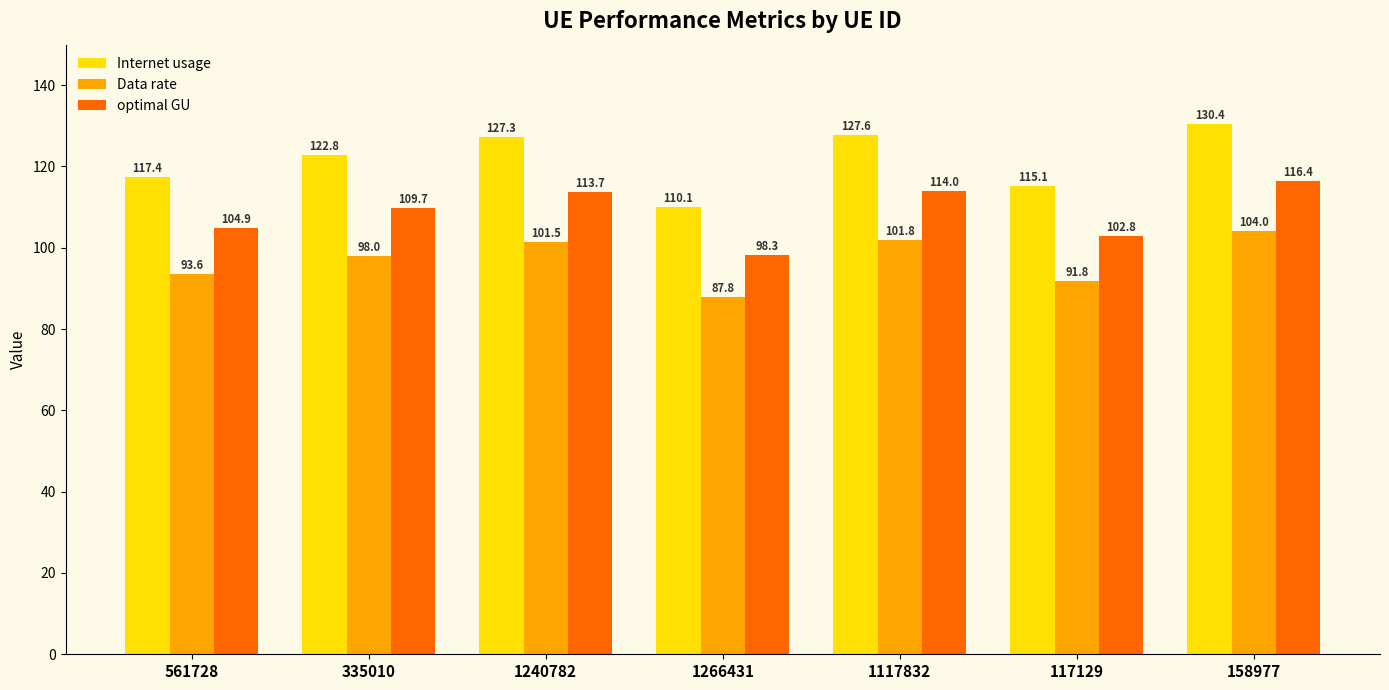

Is it true that Data rate equals 104.0 at 158977?

True